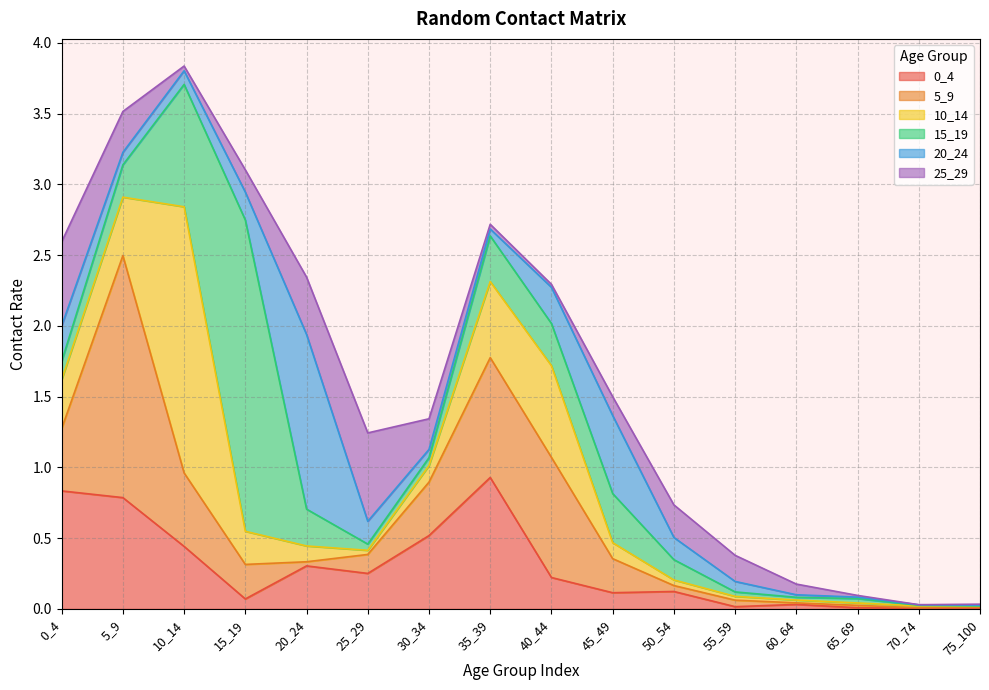

Which series changed the most between 0_4 and 35_39?

25_29